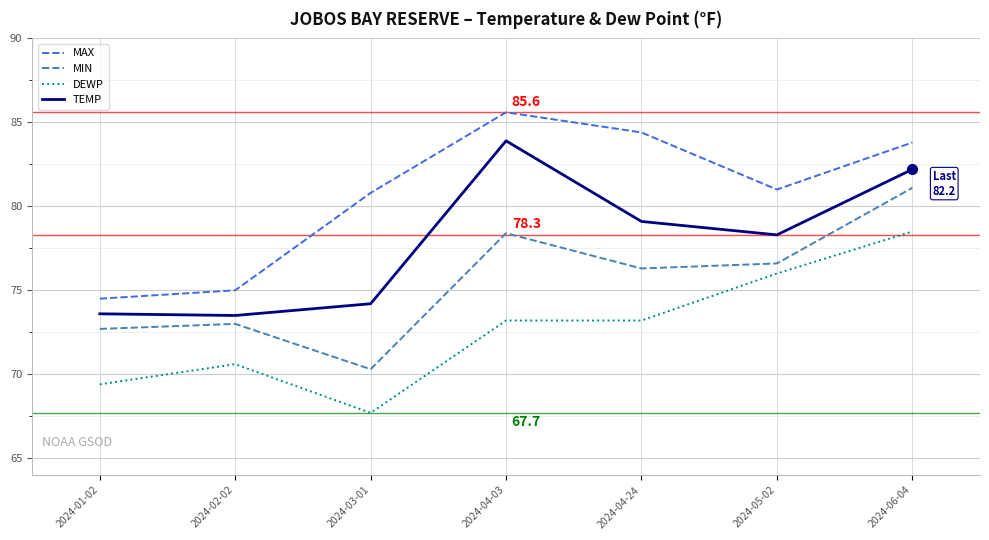

What is the sum of the TEMP values at 2024-05-02 and 2024-03-01?

152.5